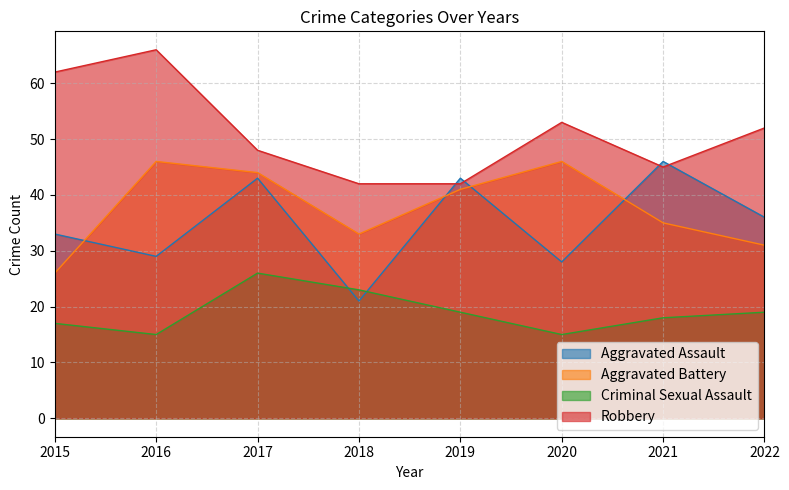

At which category does the chart reach its minimum across all series?

2016